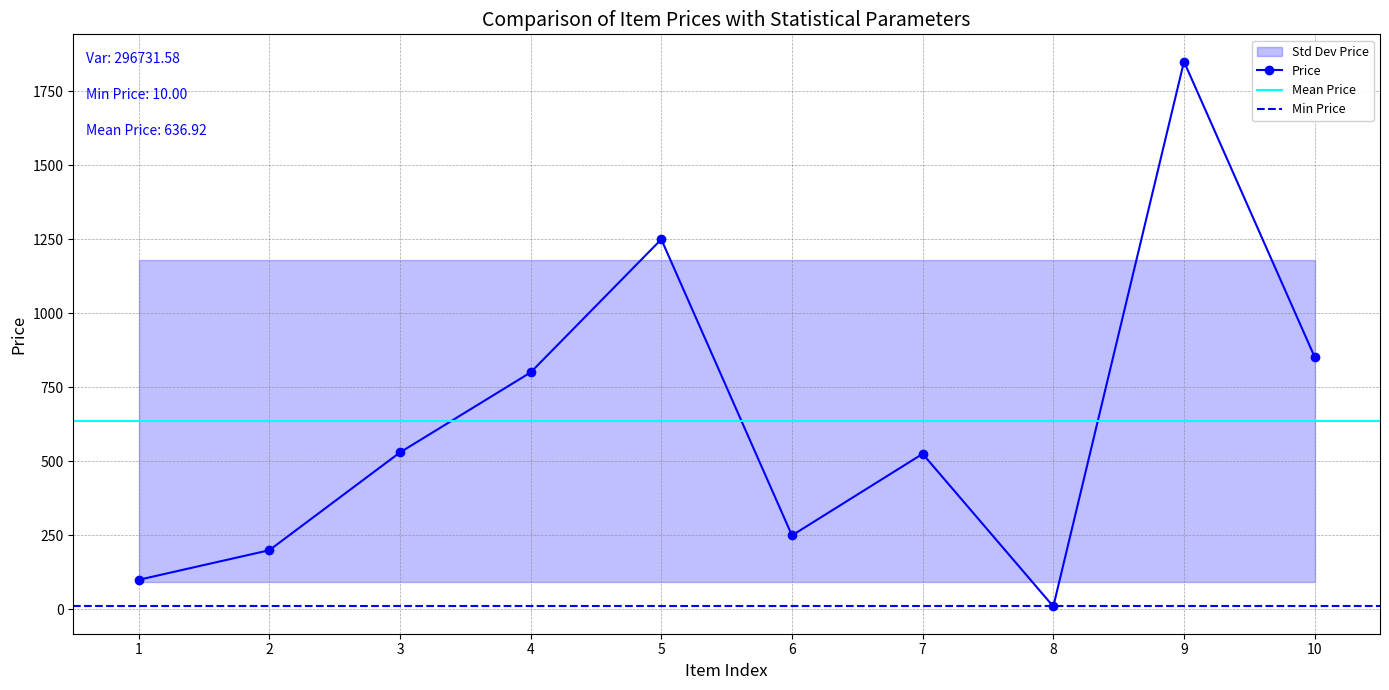

How many data points are less than 530?

5